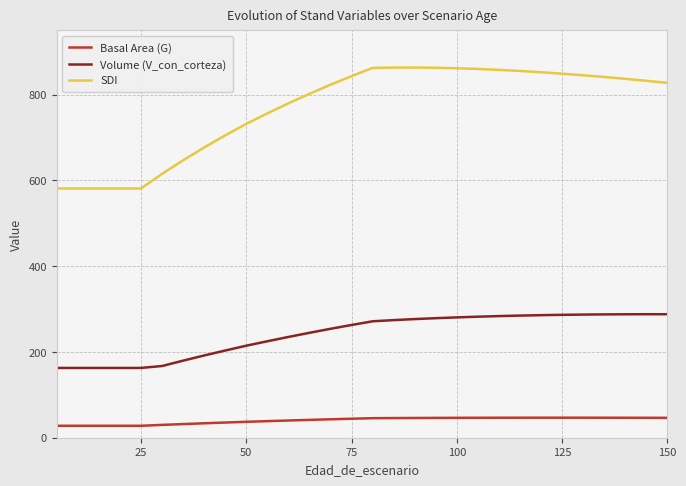

True or false: Volume (V_con_corteza) and Basal Area (G) intersect in this chart.

False